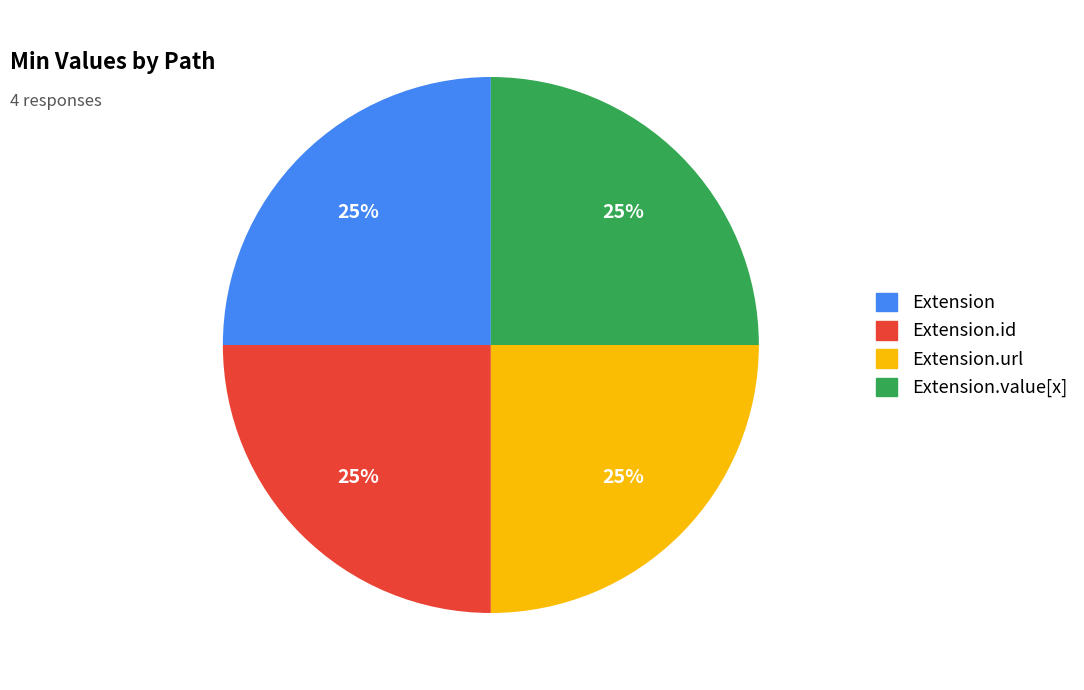

Is Extension.url the majority of the pie?

No